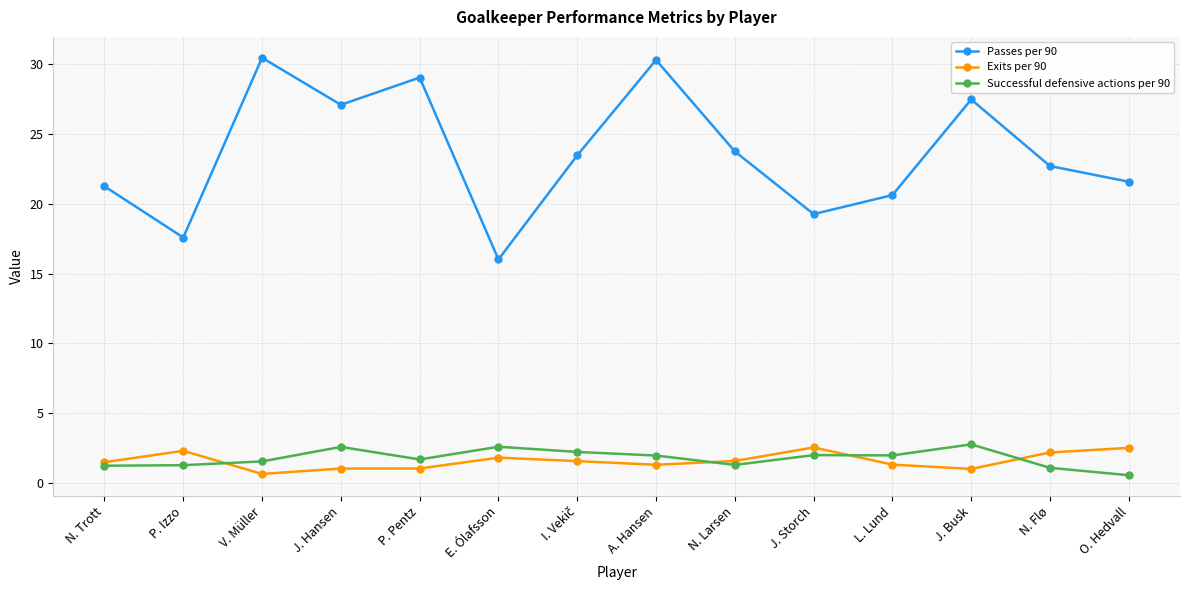

True or false: Passes per 90 and Exits per 90 cross at least once.

False